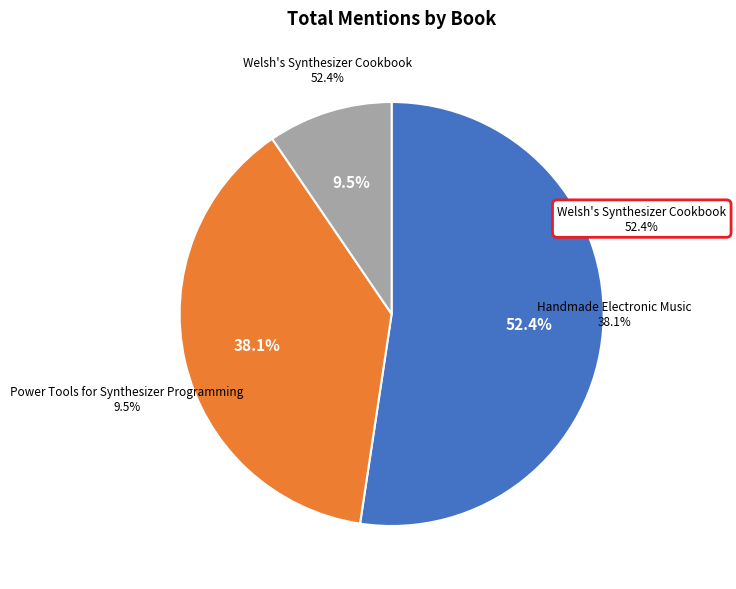

Does any single category account for the majority?

Yes